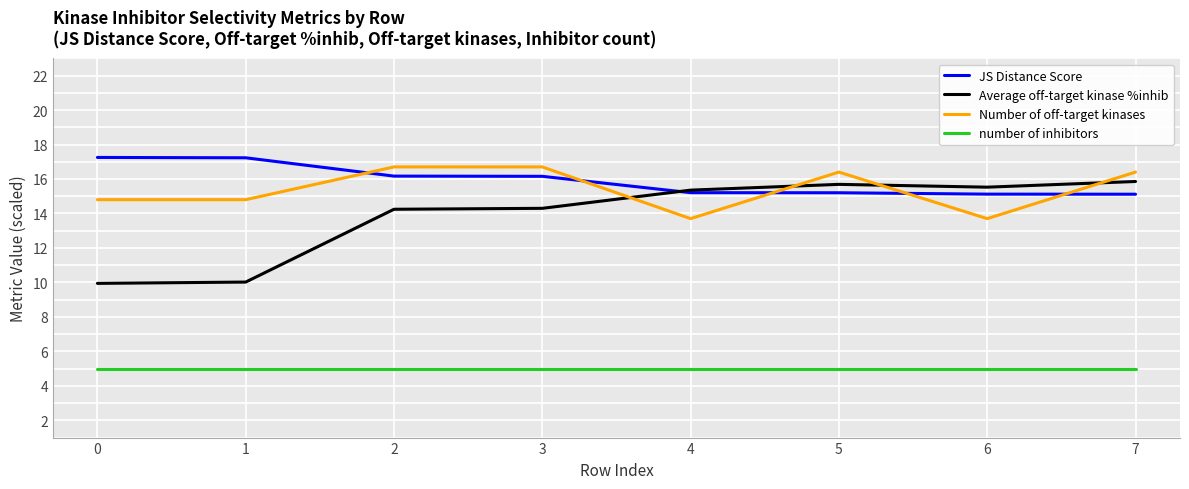

Is this an area chart (filled region under the line)?

No